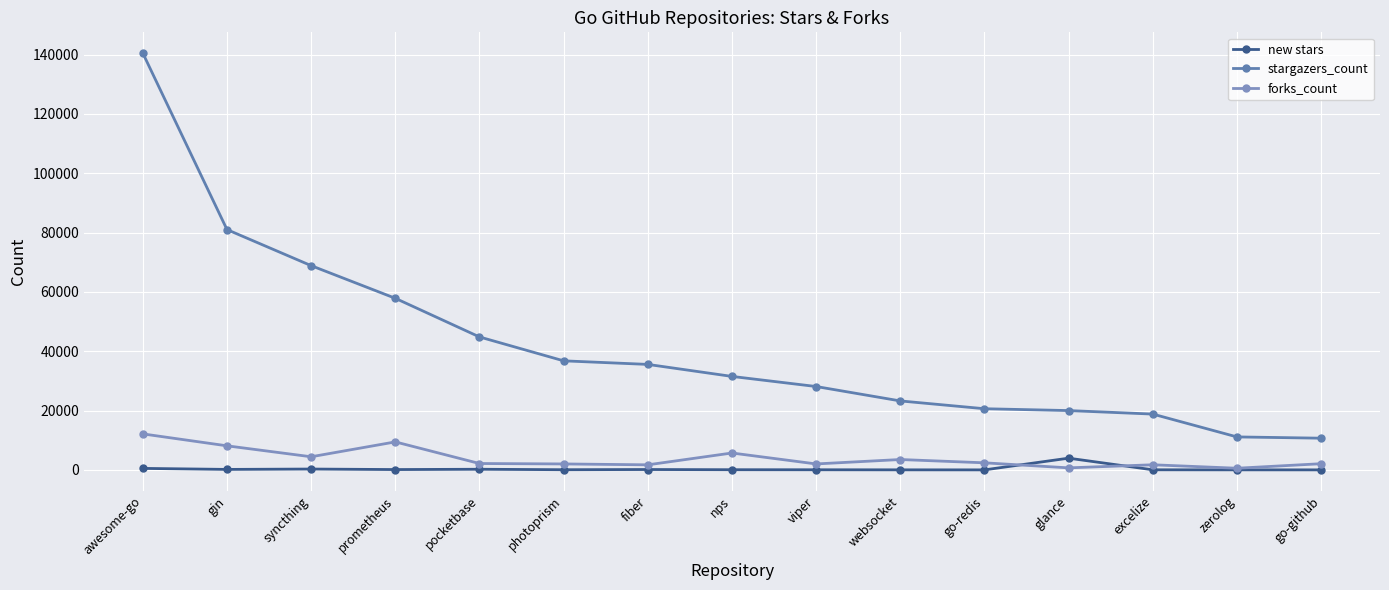

How many categories are shown in the chart?

15